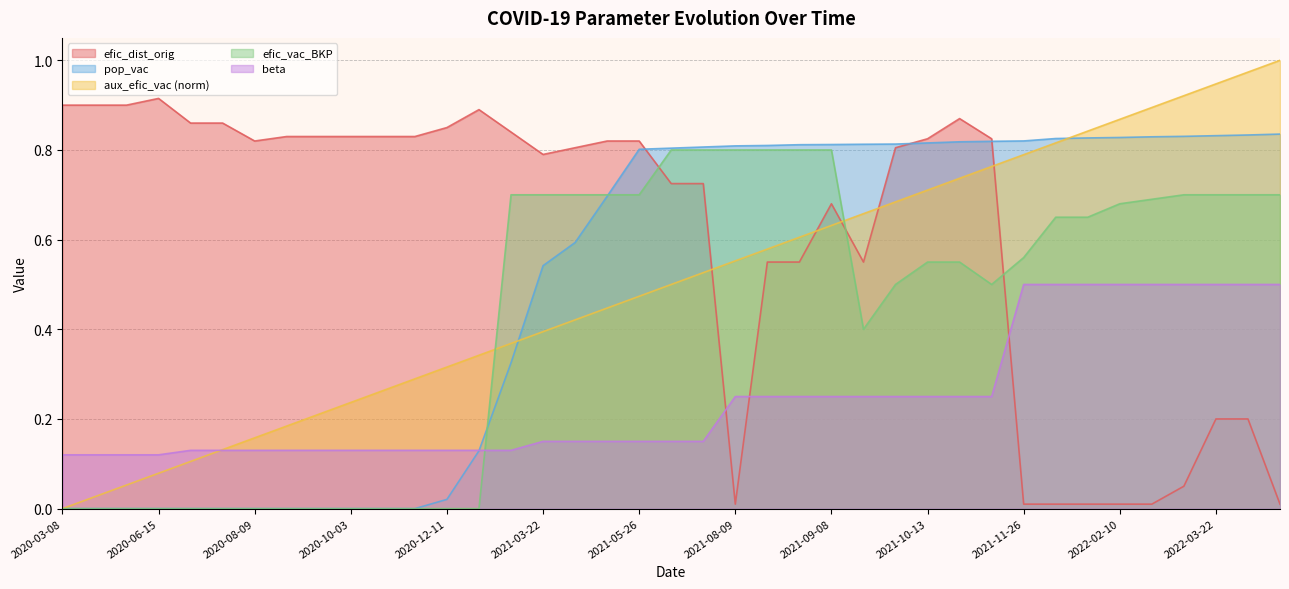

What are all the series names shown in the legend?

efic_dist_orig, pop_vac, aux_efic_vac (norm), efic_vac_BKP, beta